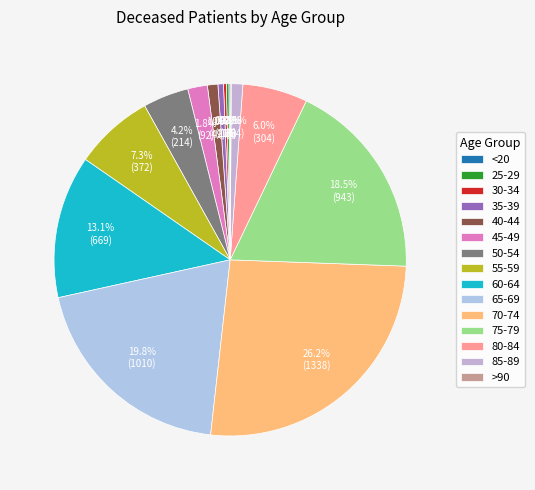

Between 65-69 and 85-89, which is larger?

65-69